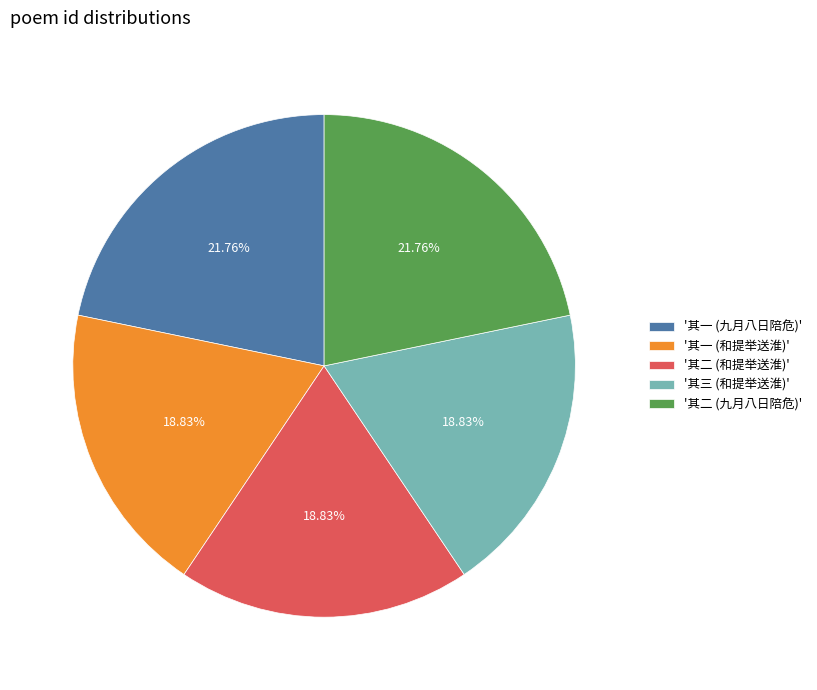

Between '其一 (九月八日陪危)' and '其一 (和提举送淮)', which is larger?

'其一 (九月八日陪危)'